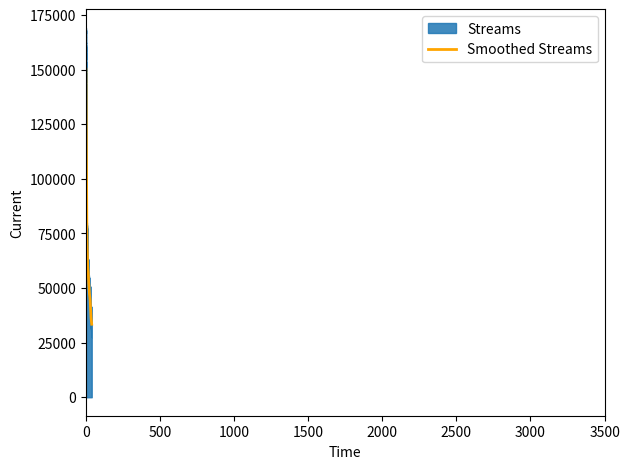

True or false: the data shows 53925 at 18.

True